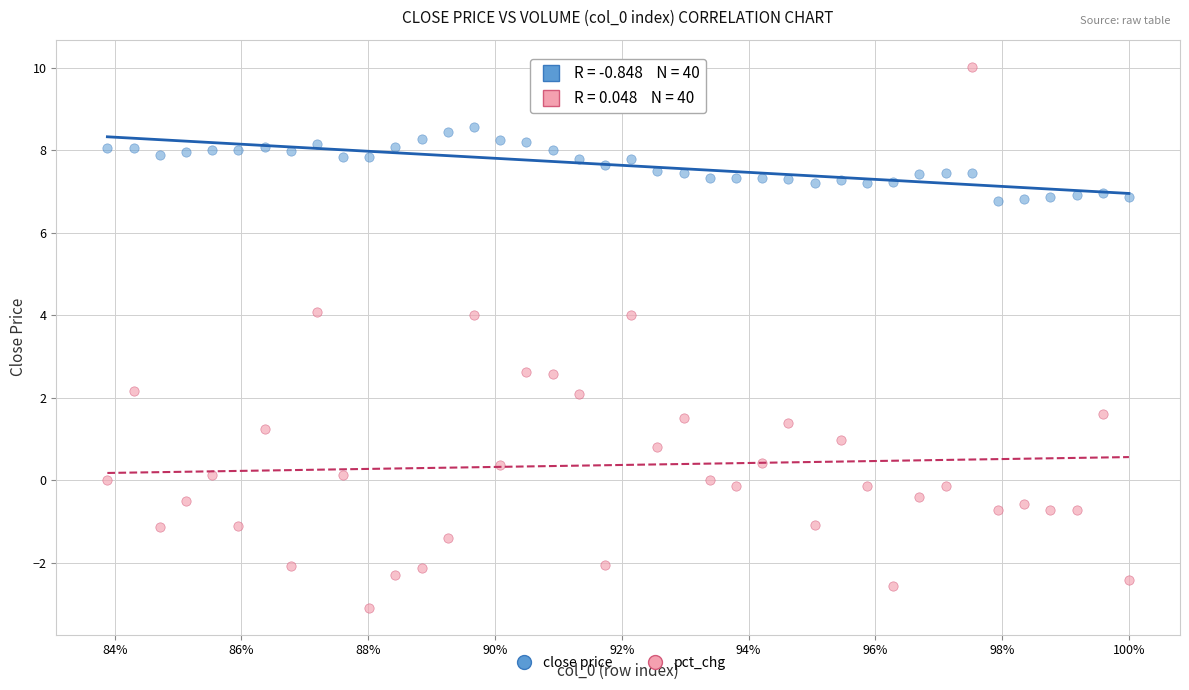

Which series reaches the minimum Y coordinate?

pct_chg